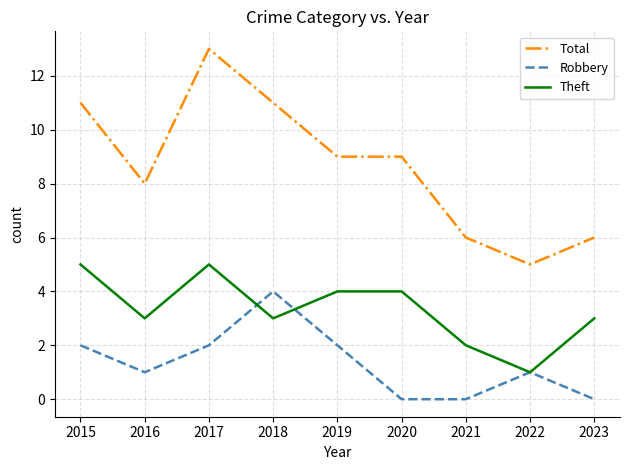

Reading left to right, extract all data points from this chart.

Total: 11	8	13	11	9	9	6	5	6
Robbery: 2	1	2	4	2	0	0	1	0
Theft: 5	3	5	3	4	4	2	1	3